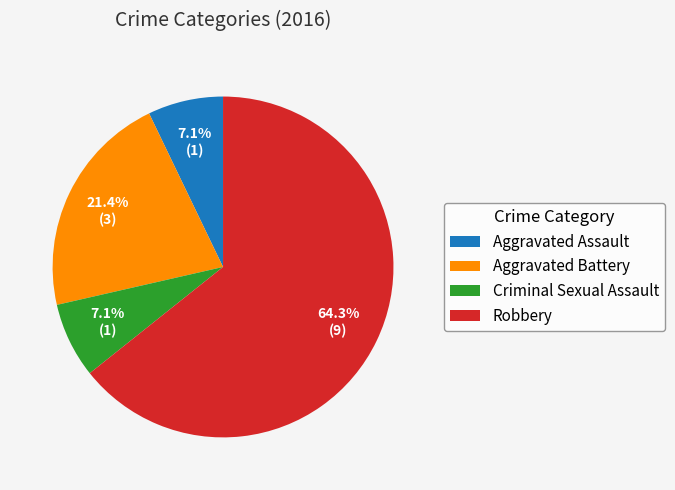

How many segments does this pie chart have?

4